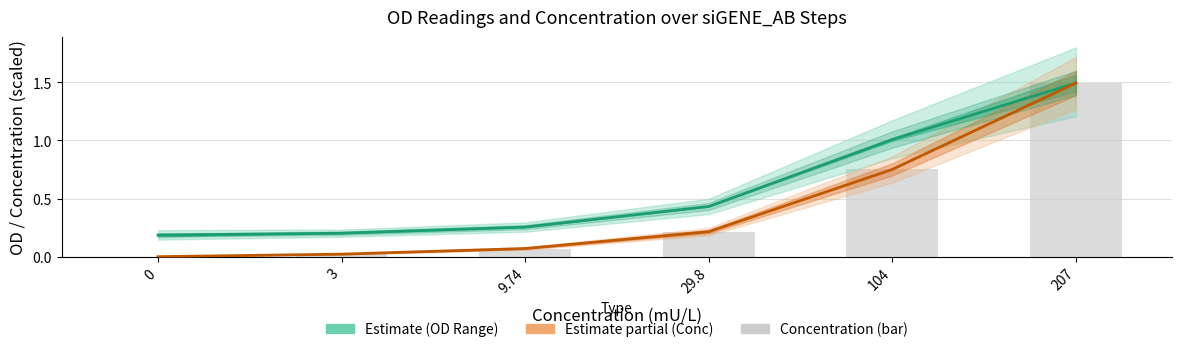

What position from the right is 207?

1